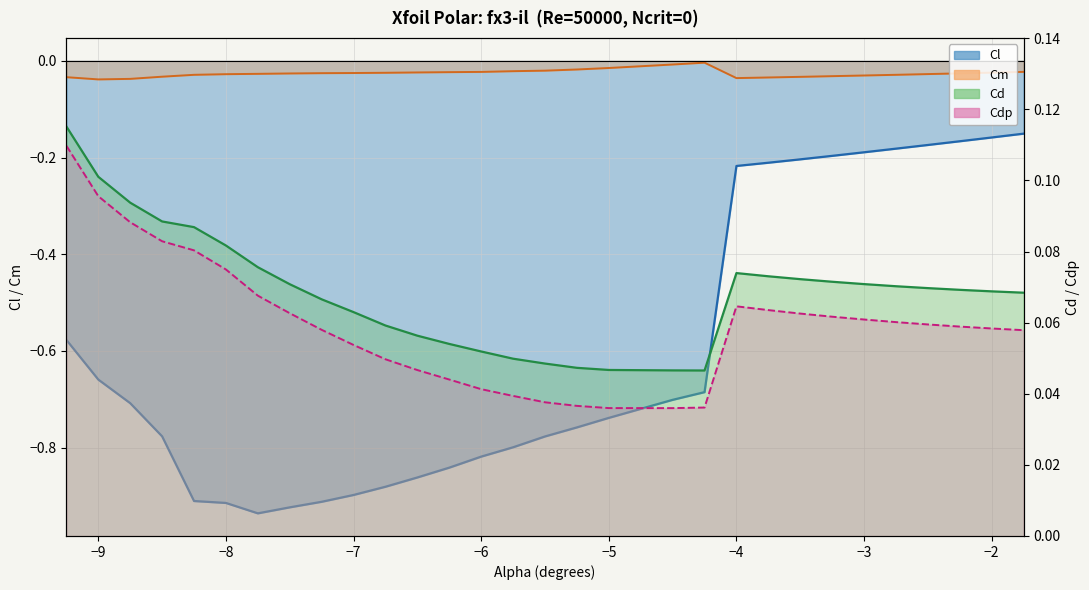

Which series has the largest total across all categories?

Cd